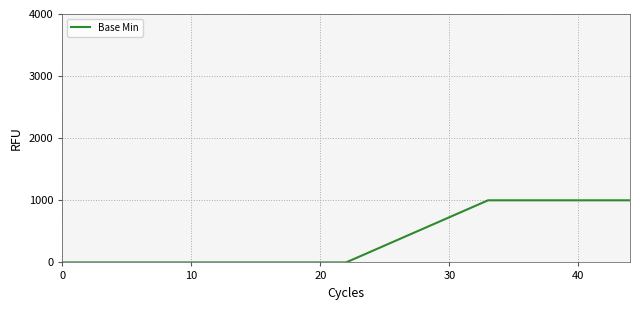

What is the sum of all values?

2000